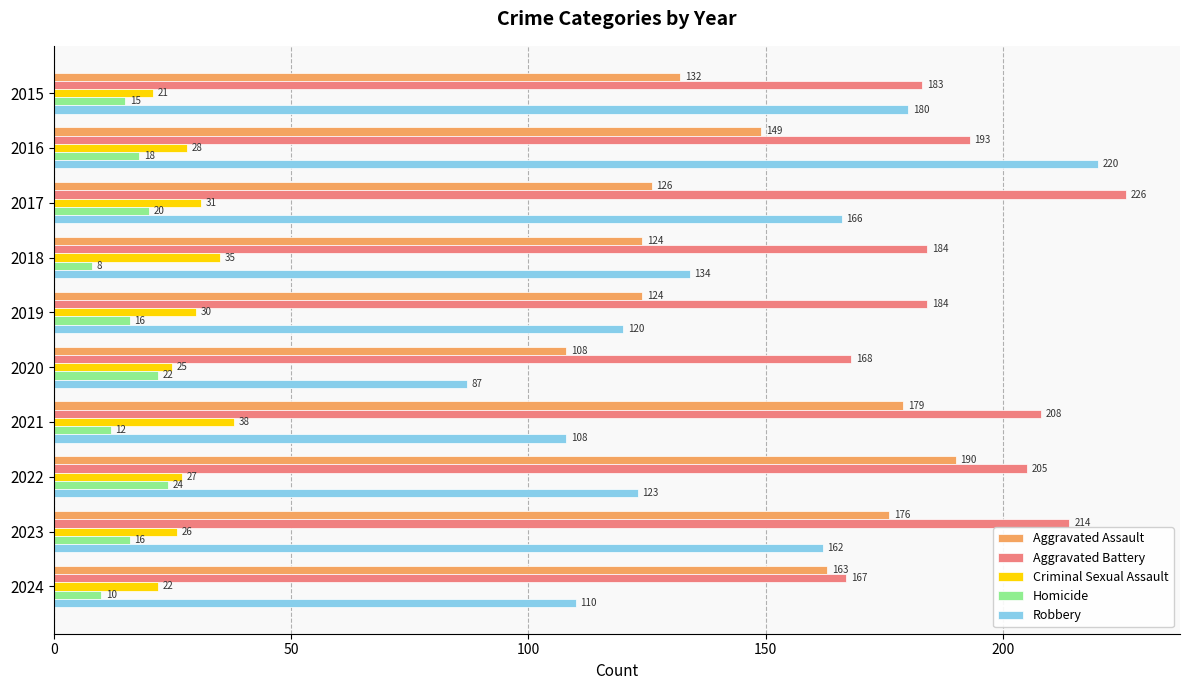

Which series has the largest range (max minus min)?

Robbery